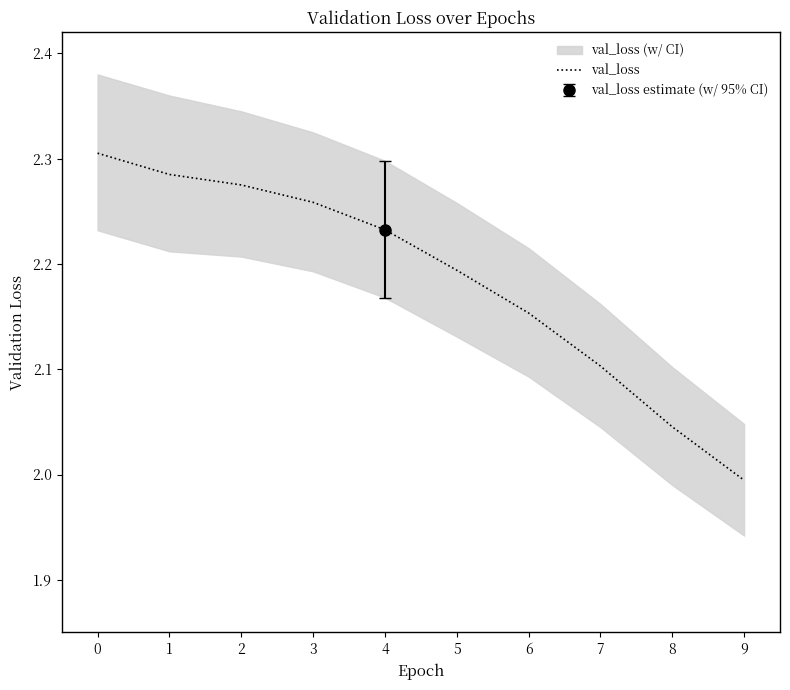

What is the smallest value displayed?

2.0